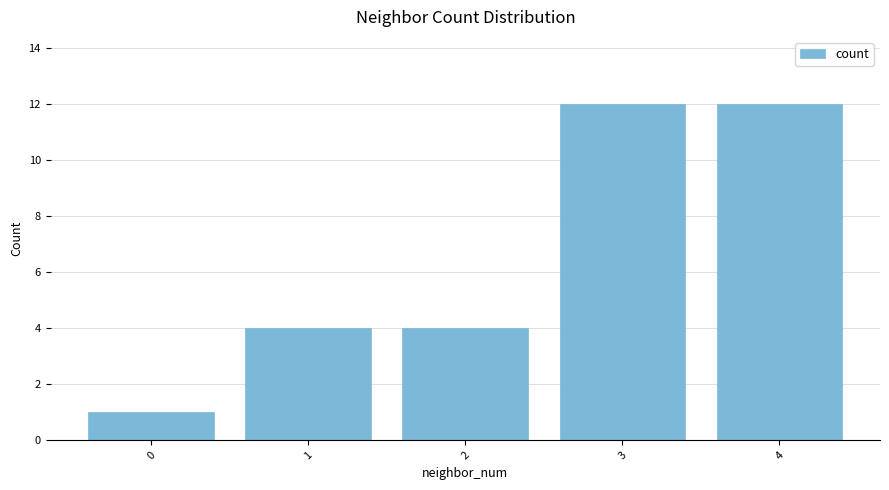

The value at 4 is 18. True or false?

False